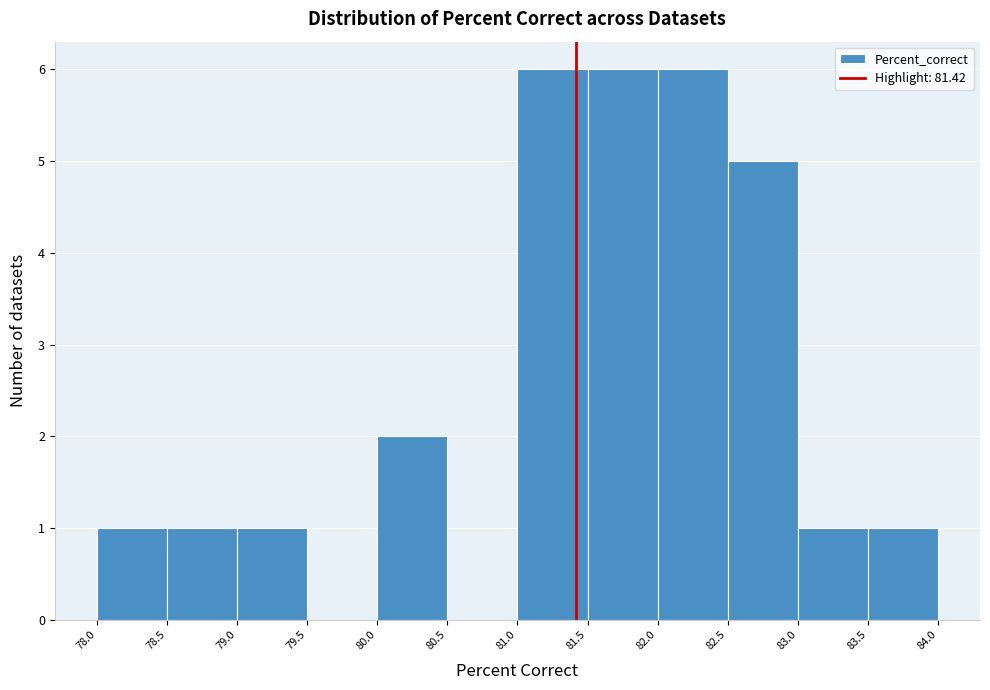

What is the height of the bar covering 82.5 to 83.0 on the x-axis? The values are not printed on the chart, so give them approximately, as read against the axis.

5